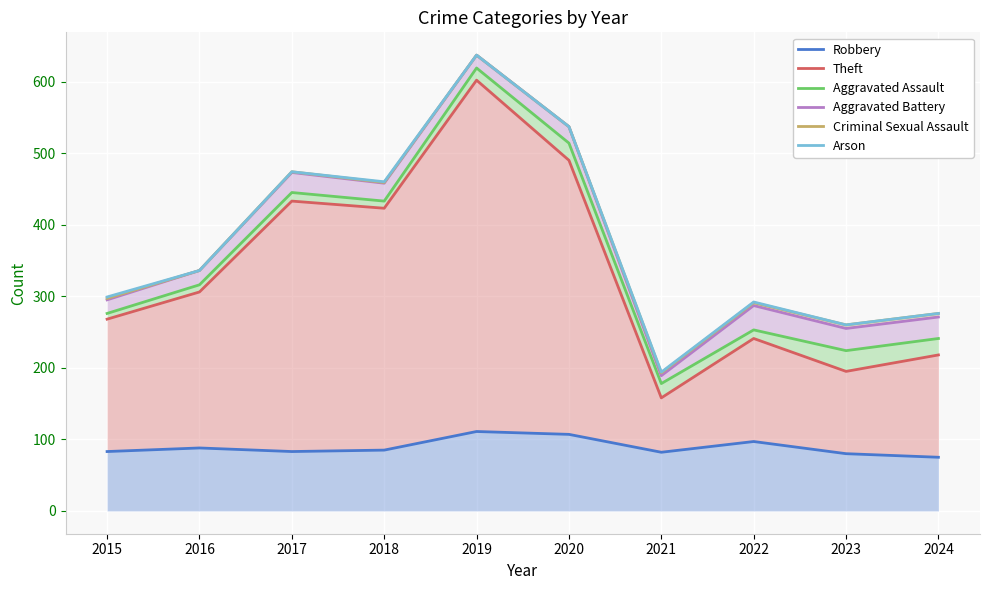

True or false: Robbery and Criminal Sexual Assault cross at least once.

False